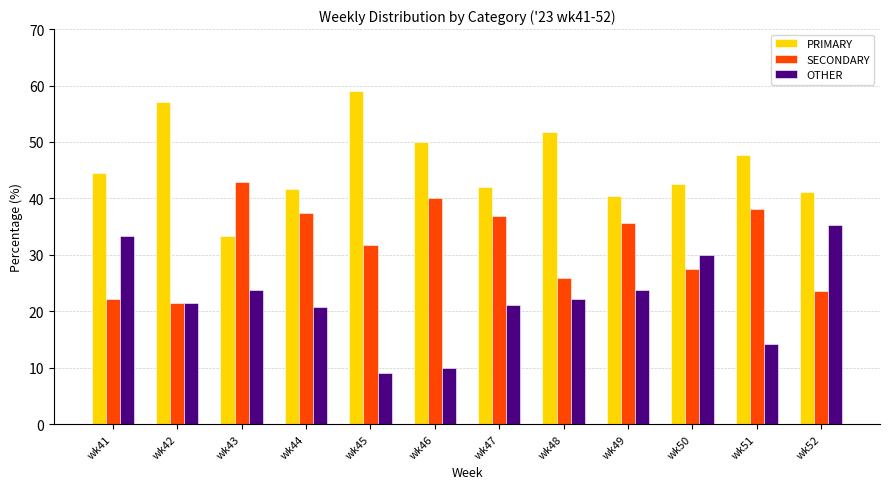

How many categories are shown in the chart?

12